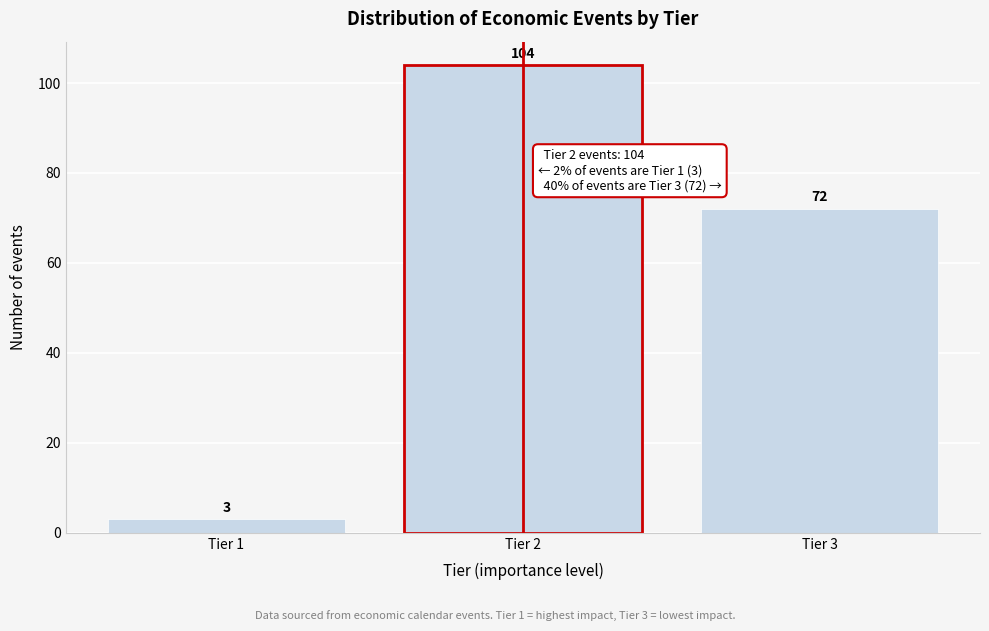

Which range on the x-axis has the tallest bar?

1.5 to 2.5